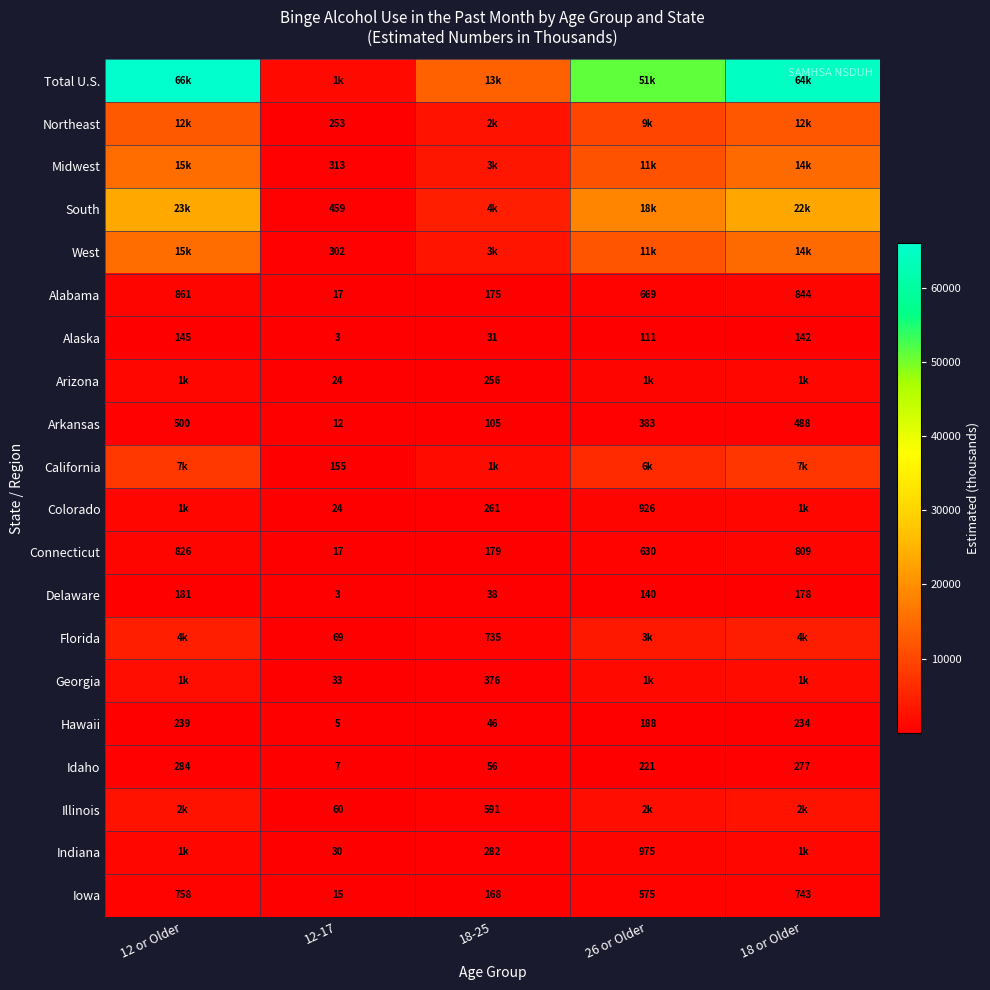

What is the highest value of the Alaska series?

145